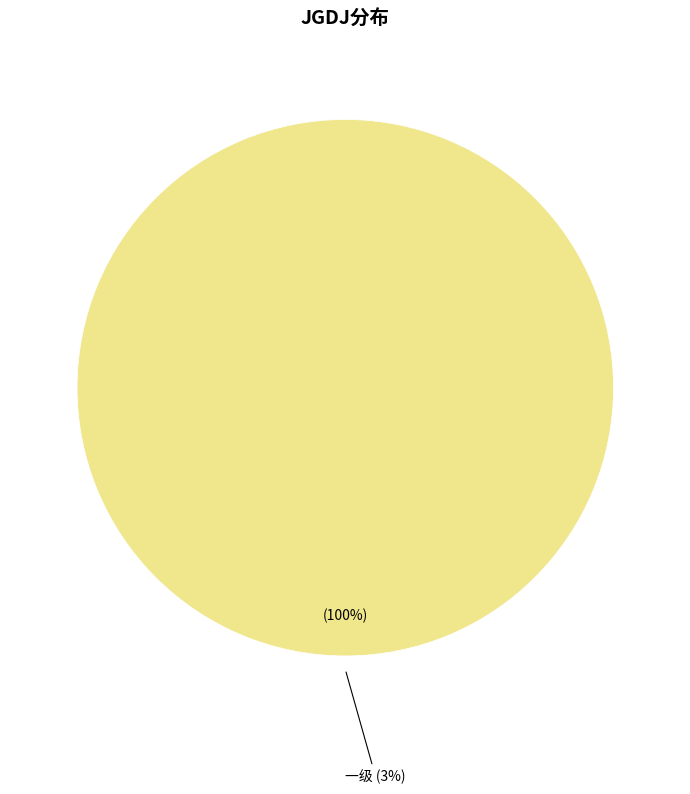

What is the largest slice in the pie chart?

一级